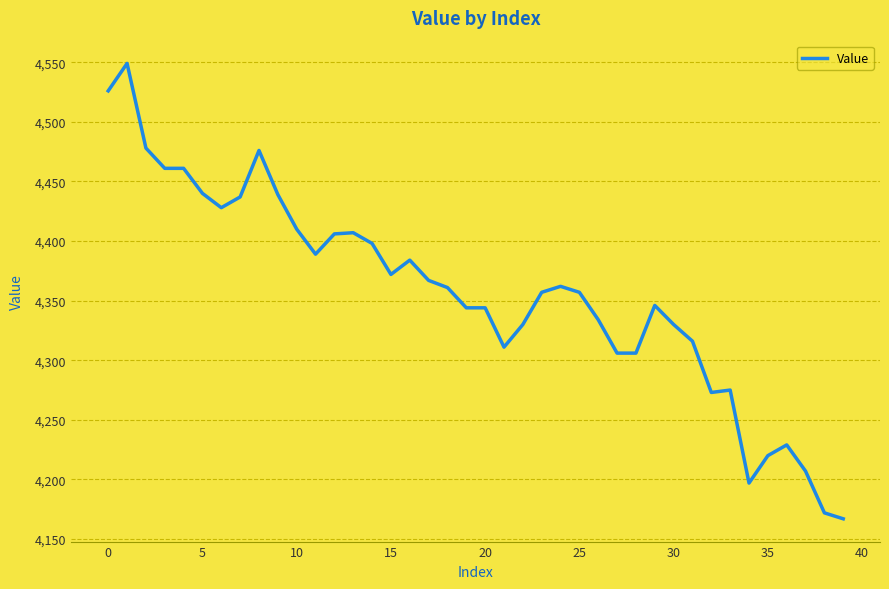

What is the difference between the maximum and minimum values?

382